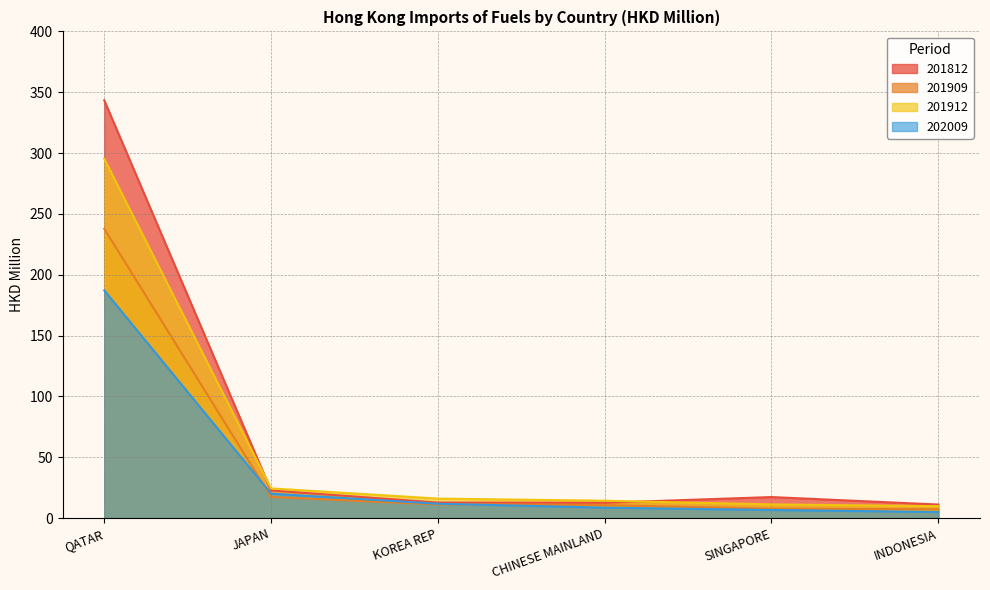

Which series has the largest total across all categories?

201812